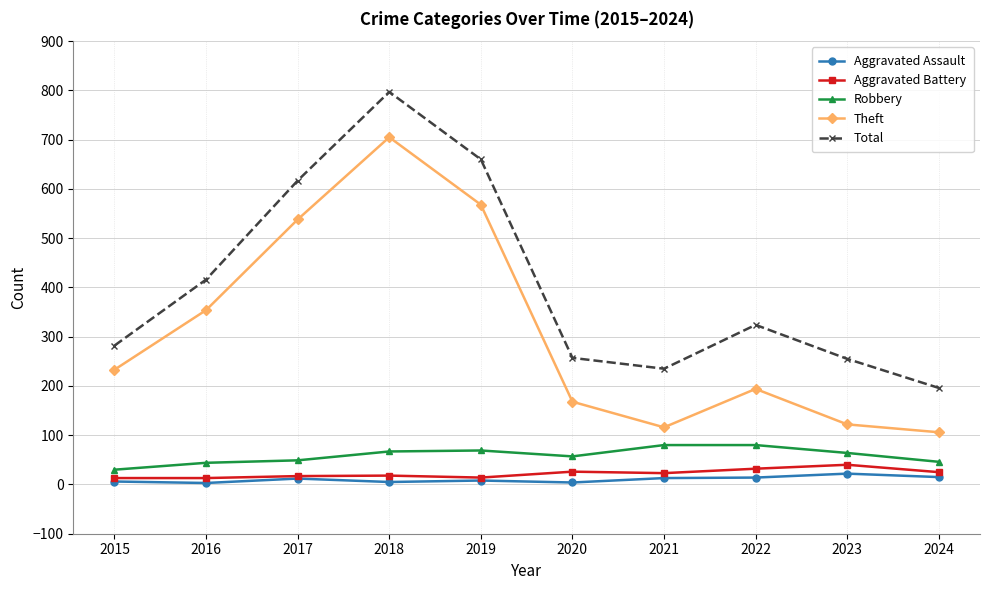

The Total series shows 361 at 2021. True or false?

False